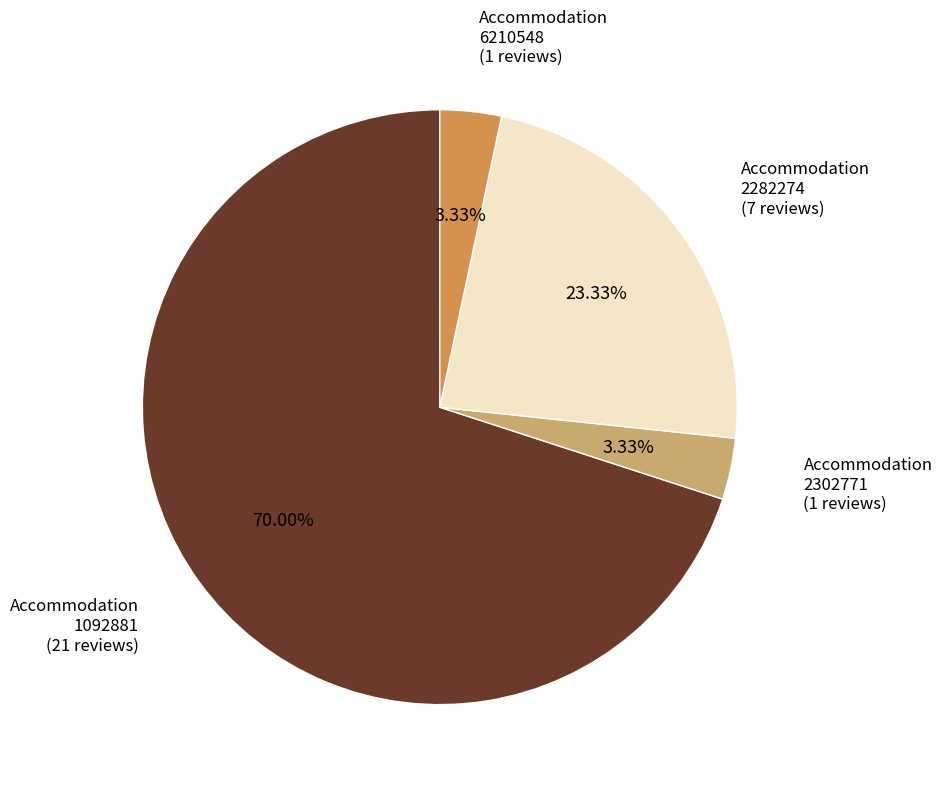

To the nearest percent, what percentage of the pie is 2302771?

3%